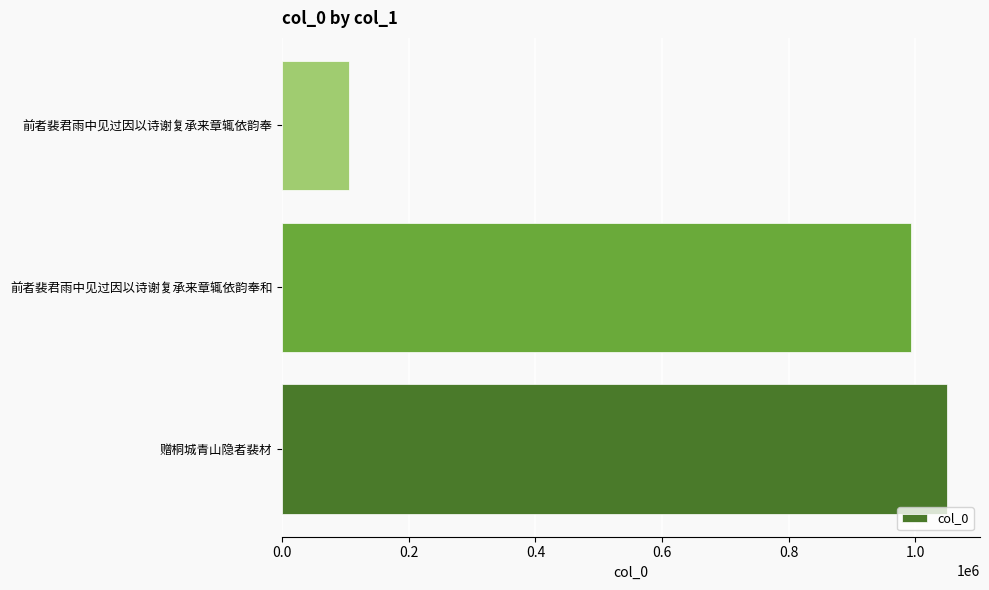

What is the ratio of the value at 赠桐城青山隐者裴材 to the value at 前者裴君雨中见过因以诗谢复承来章辄依韵奉和?

1.1